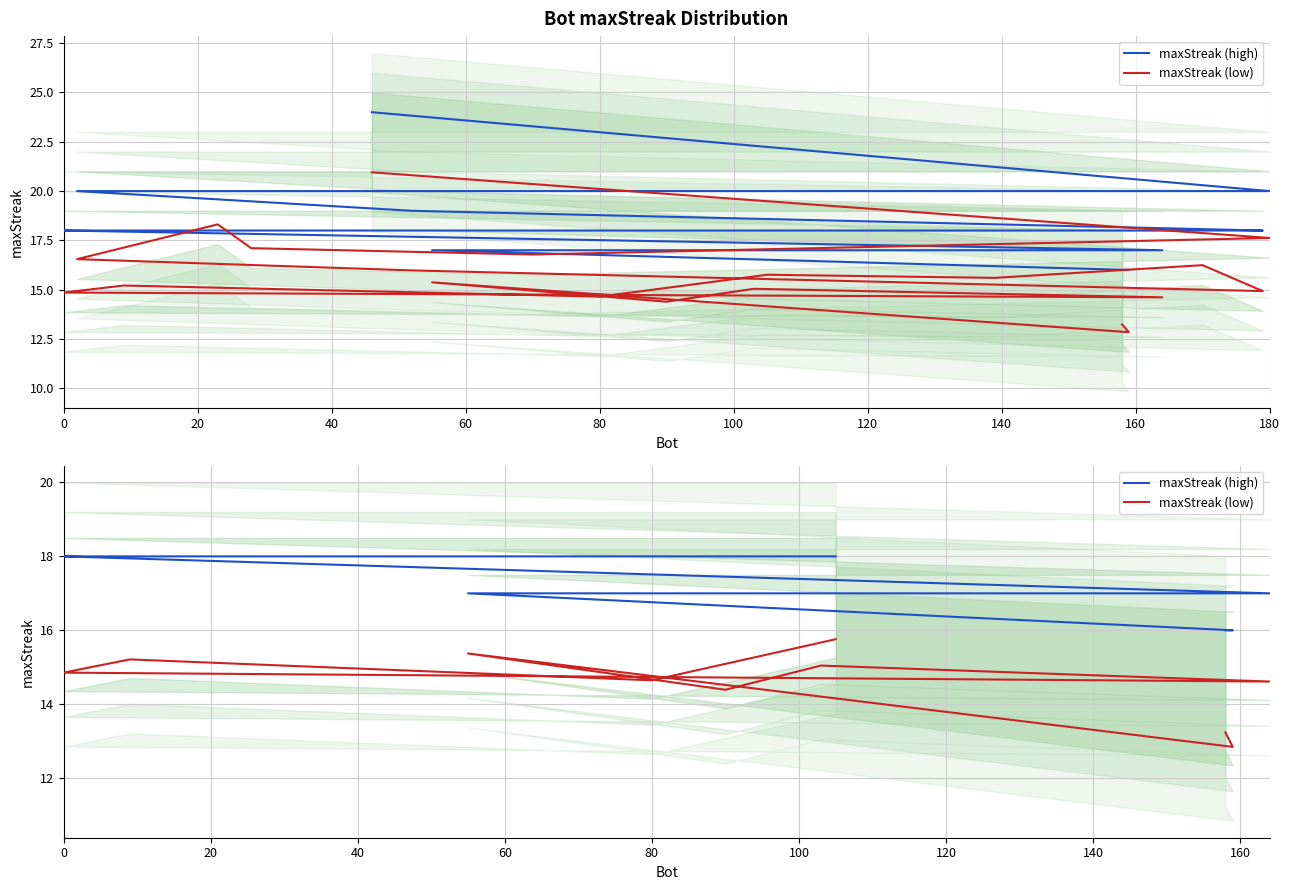

What is the lowest value of the maxStreak (high) series?

16.0